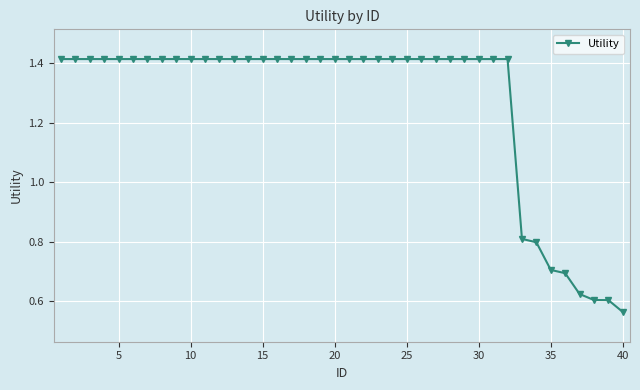

What is the value of the 34th point from the left?

0.8